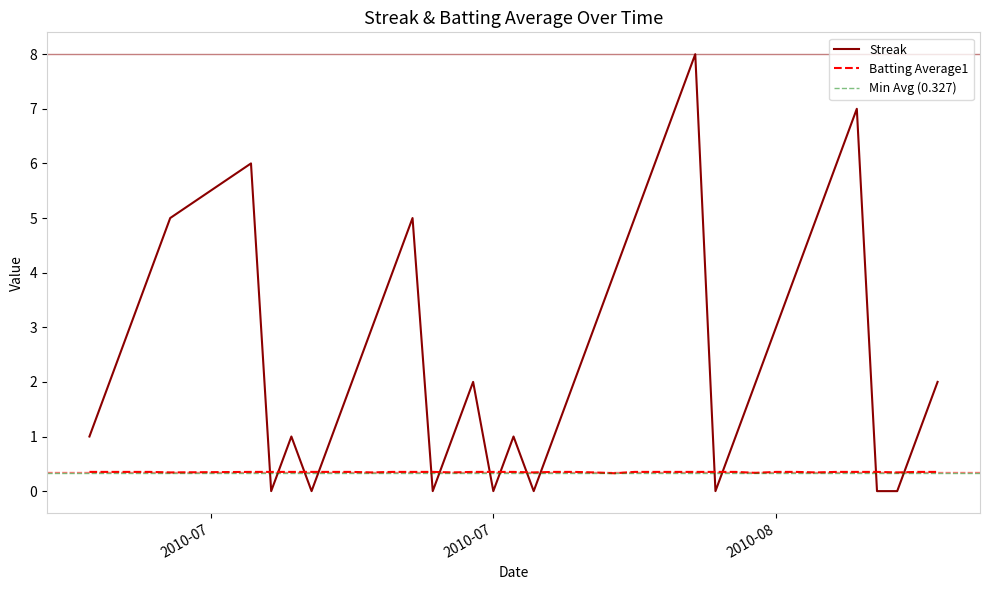

What is the label of the 1st point from the right?

2010-08-18